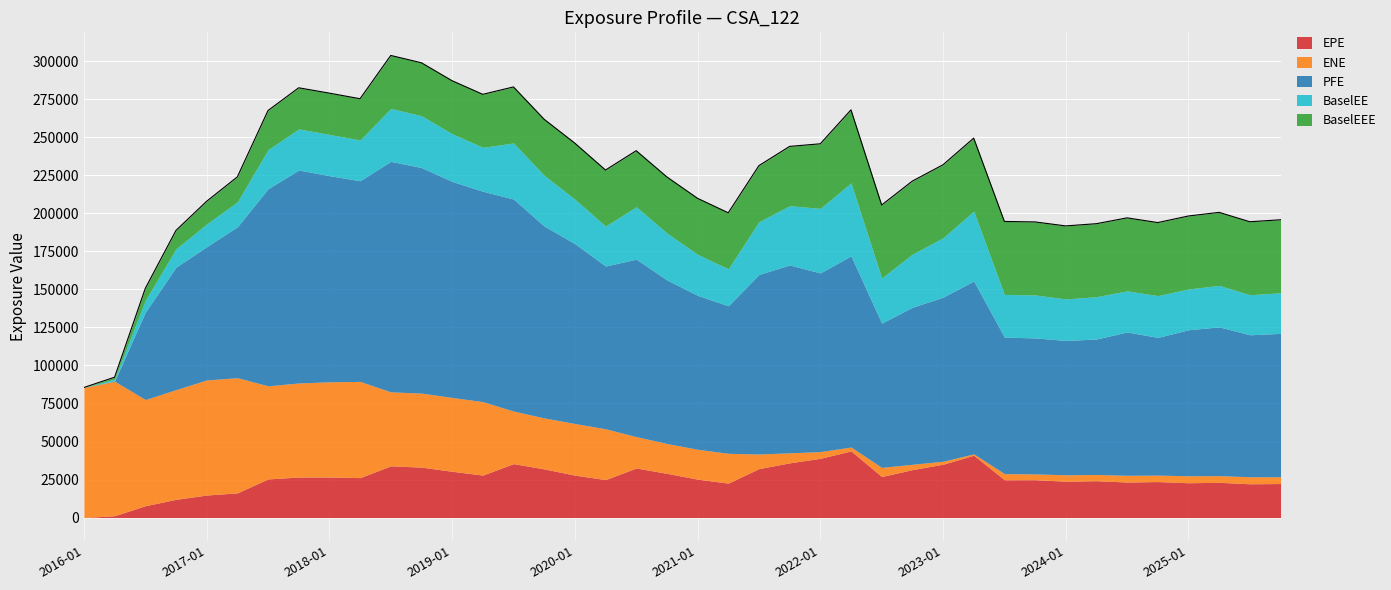

How many lines are shown in the chart?

5